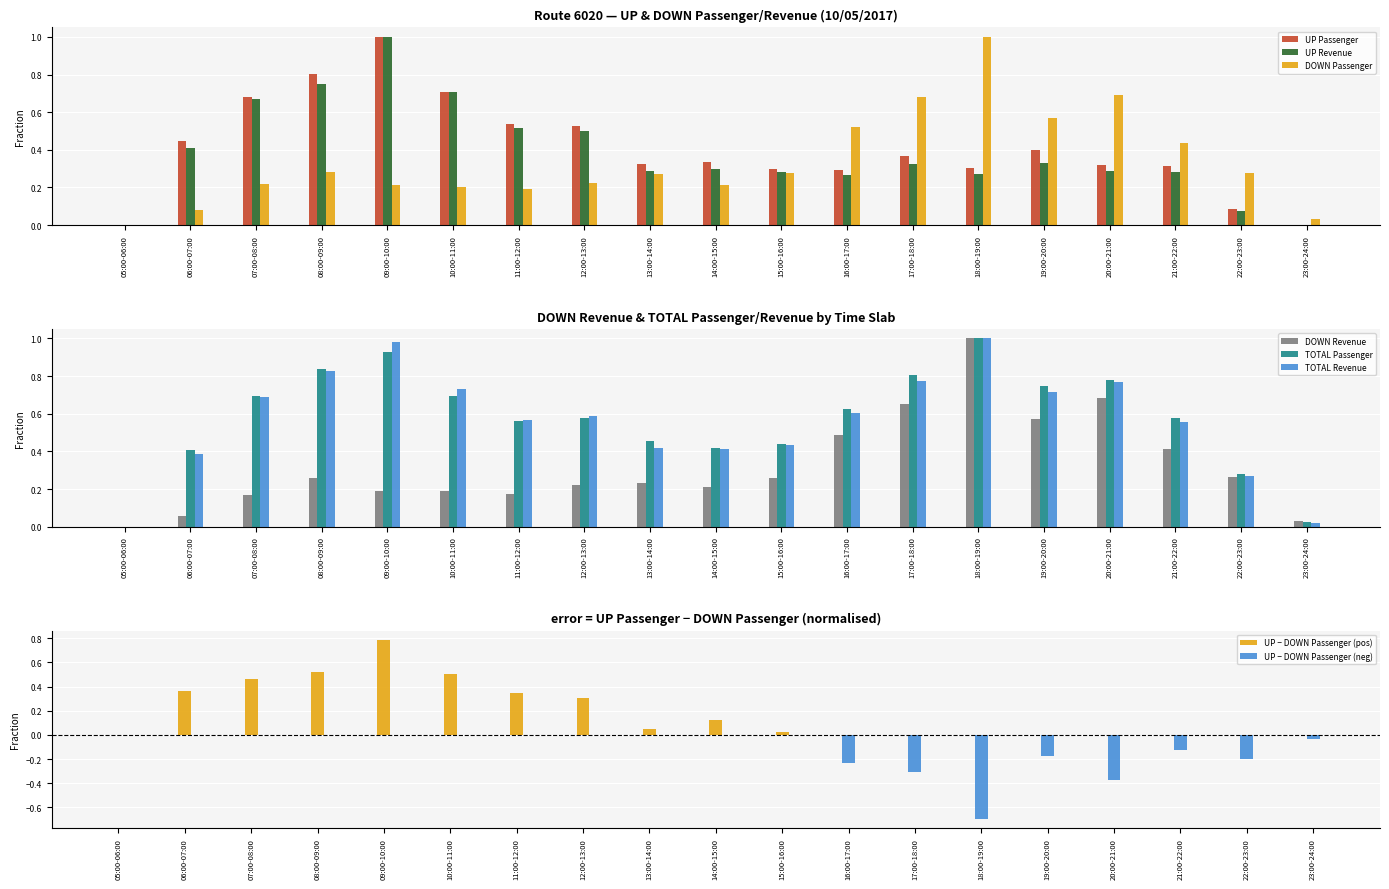

What are all the series names shown in the legend?

DOWN Passenger, DOWN Revenue, TOTAL Passenger, TOTAL Revenue, UP Passenger, UP Revenue